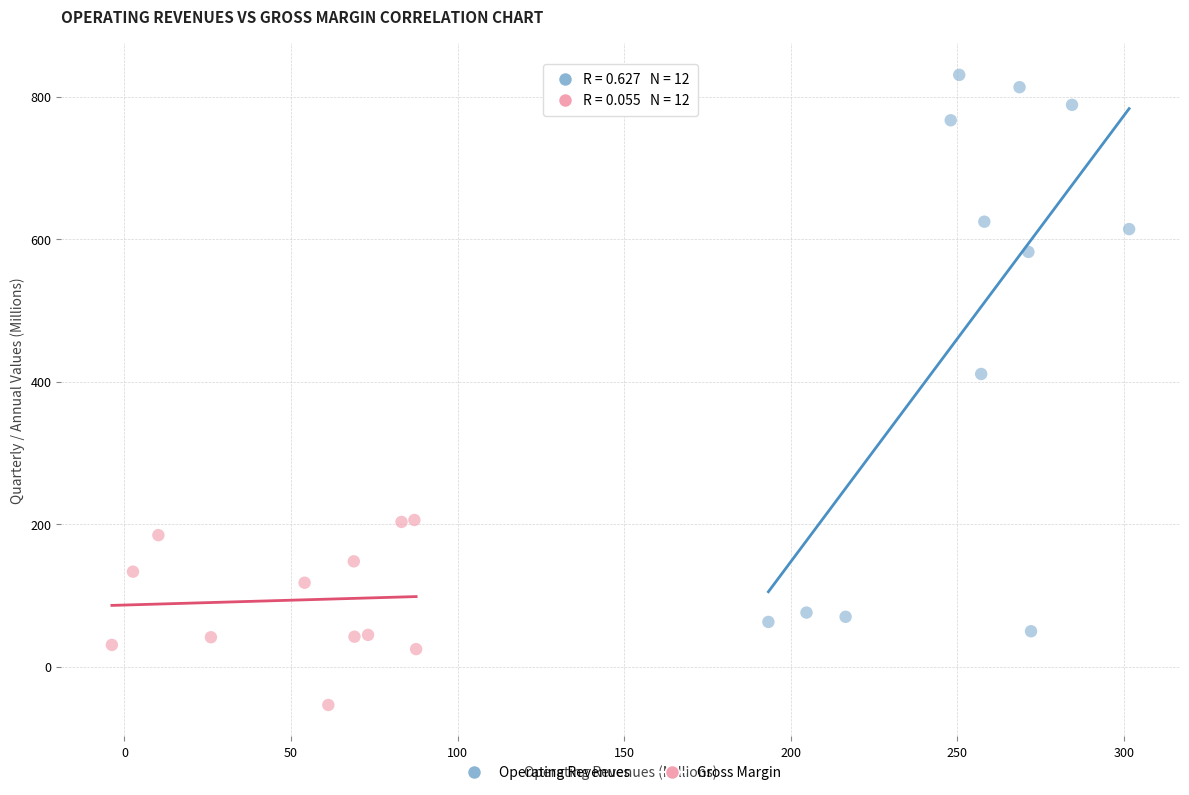

Which series has the largest Y range (max minus min)?

Operating Revenues